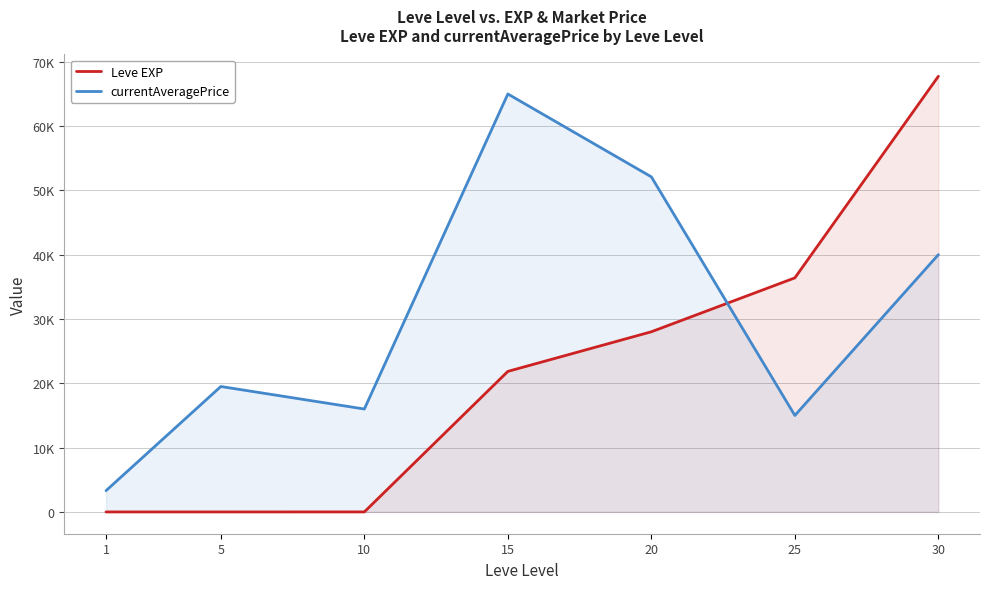

Is the value of Leve EXP at 30 greater than the value of currentAveragePrice at 1?

Yes